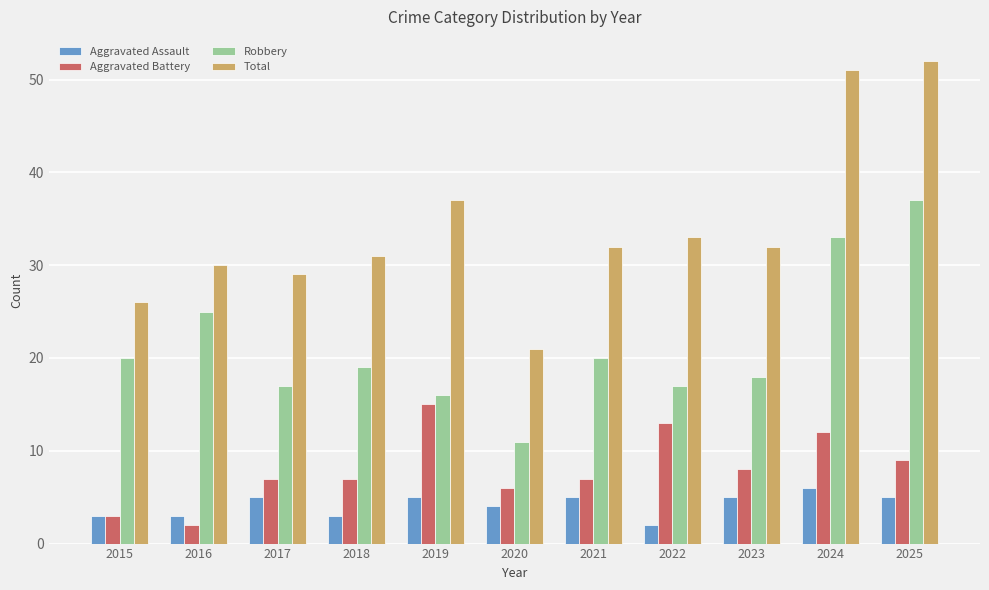

Reading right to left, transcribe all the data shown in this chart.

Aggravated Assault: 5	6	5	2	5	4	5	3	5	3	3
Aggravated Battery: 9	12	8	13	7	6	15	7	7	2	3
Robbery: 37	33	18	17	20	11	16	19	17	25	20
Total: 52	51	32	33	32	21	37	31	29	30	26